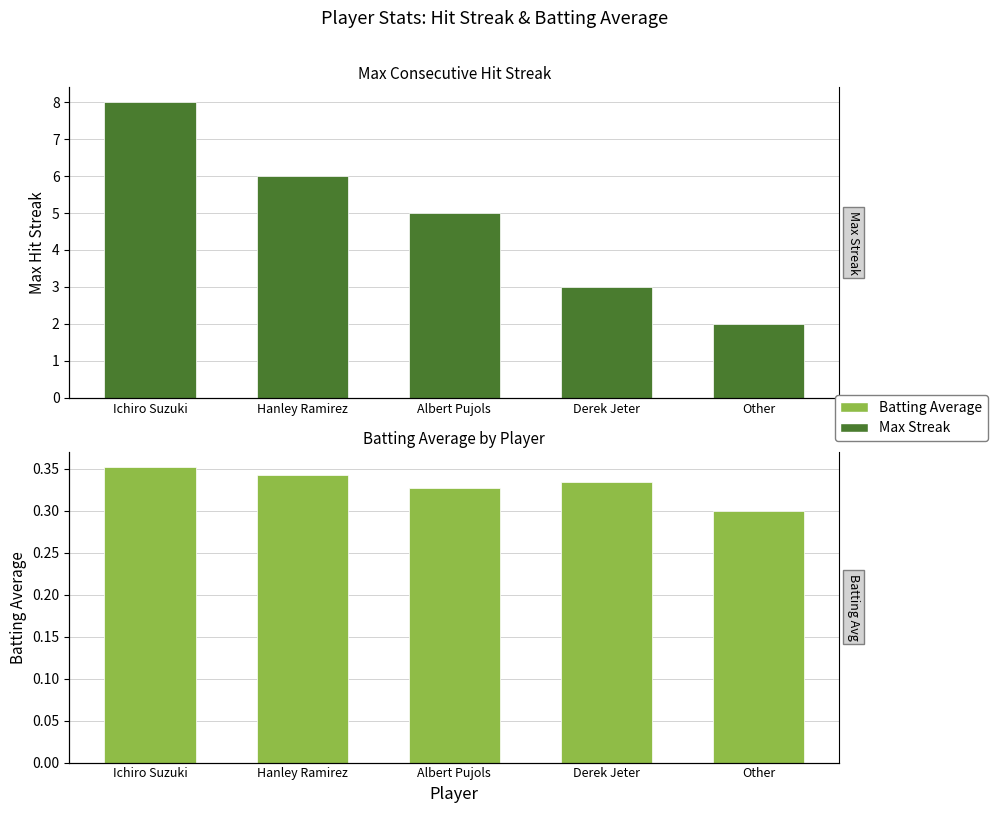

Reading left to right, transcribe all the data shown in this chart.

Max Streak: 8.0	6.0	5.0	3.0	2.0
Batting Average: 0.4	0.3	0.3	0.3	0.3